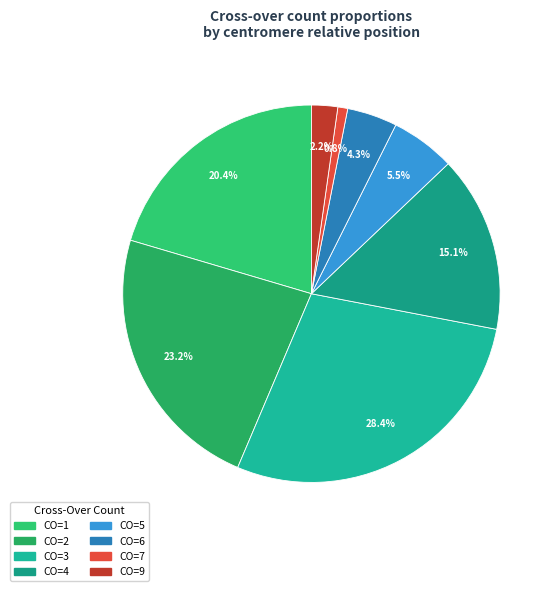

To the nearest percent, what is the difference between the largest and smallest slice percentages?

28%